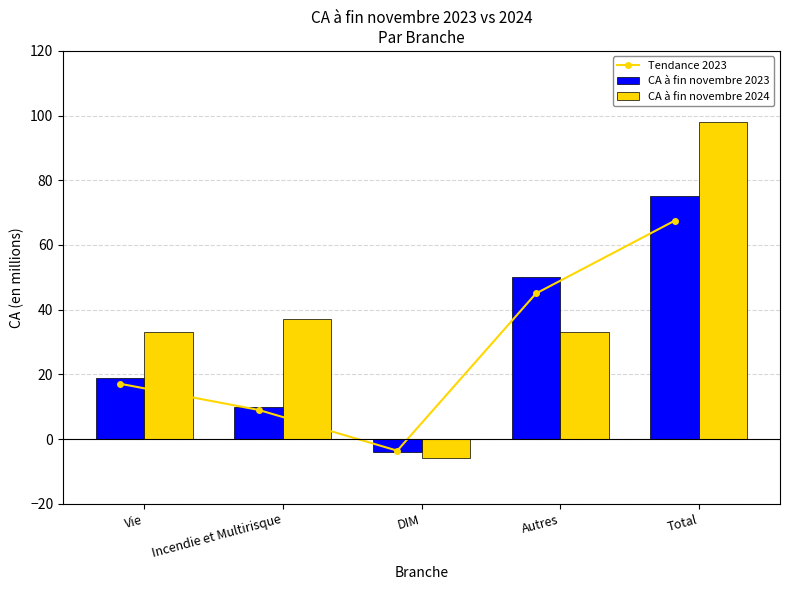

What is the average value of the CA à fin novembre 2023 series?

30